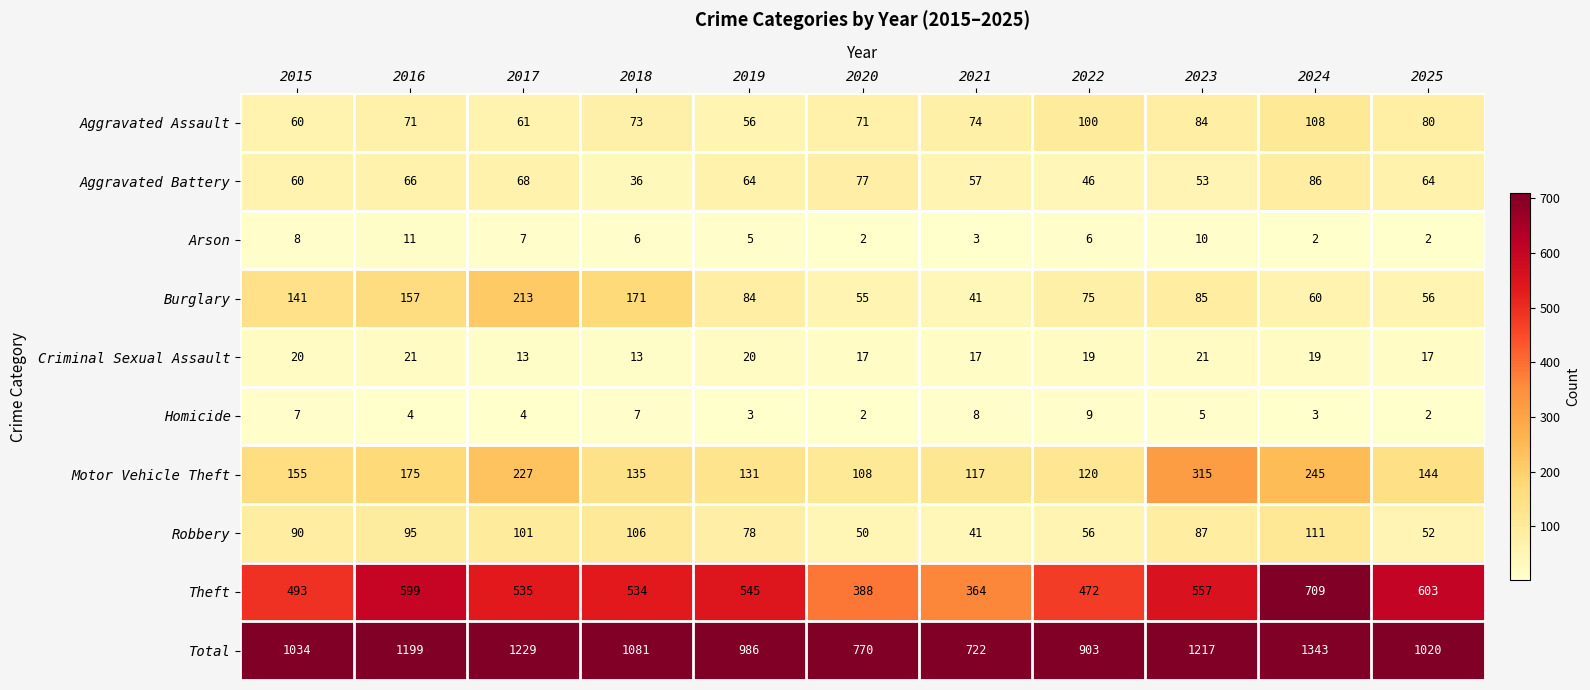

Where does the Aggravated Battery series first go above 64?

2016